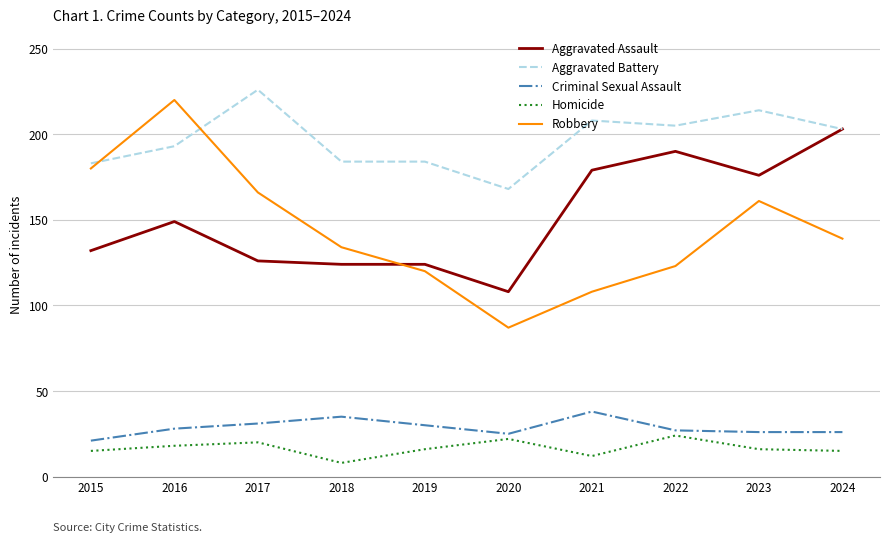

Is this an area chart (filled region under the line)?

No